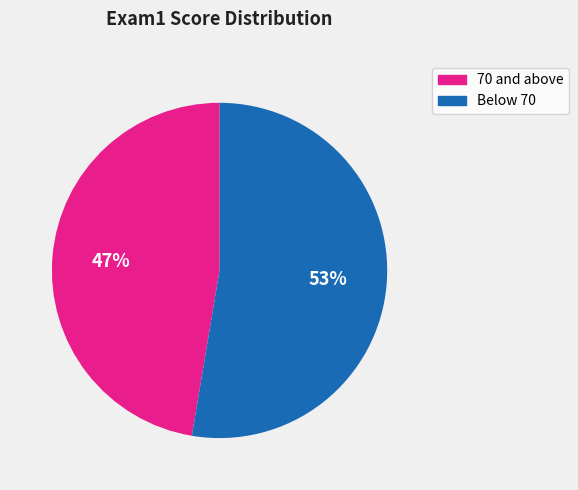

Is there a majority slice in this chart?

Yes